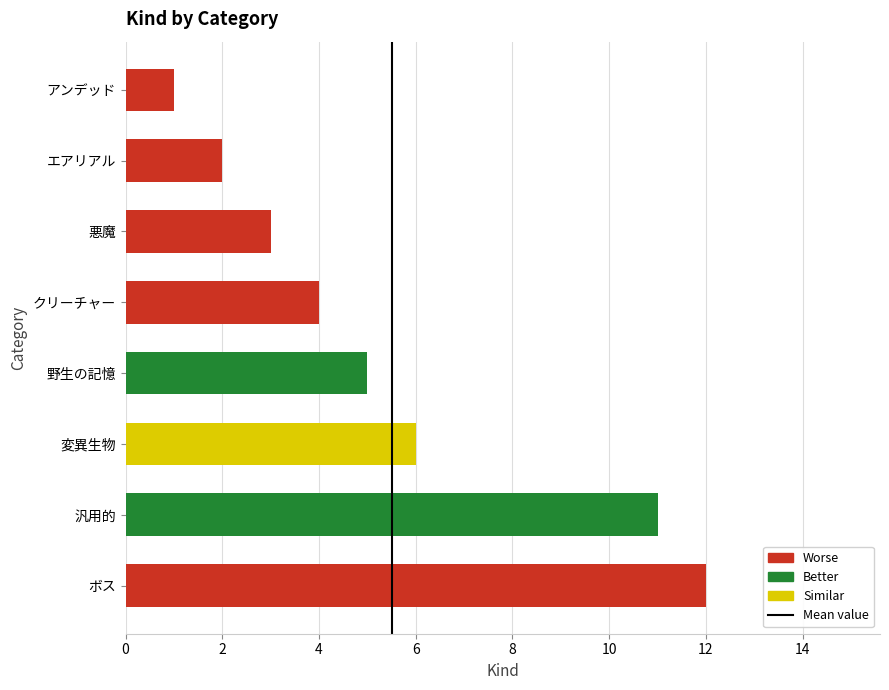

What is the difference between the second highest and minimum values?

10